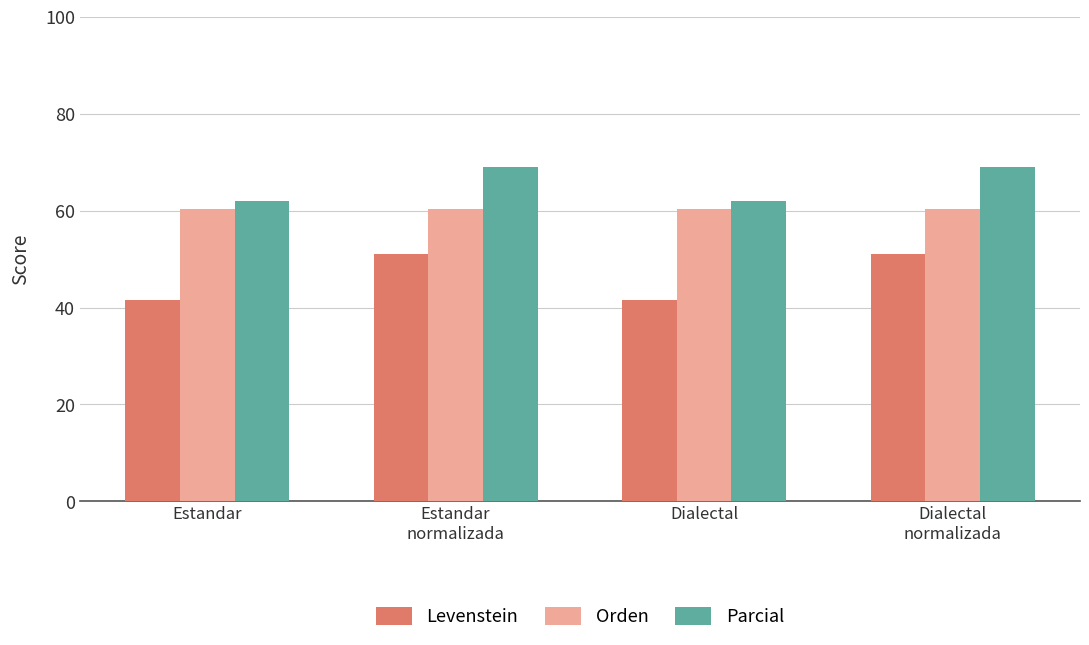

Which series has the largest total across all categories?

Parcial